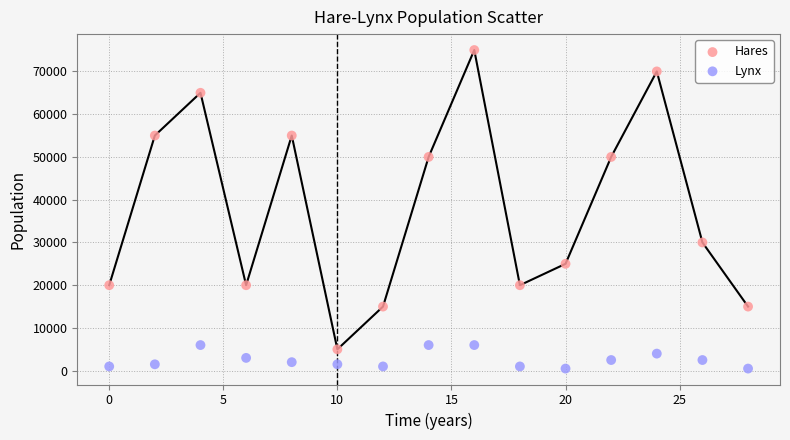

Which series contains the highest Y value?

Hares